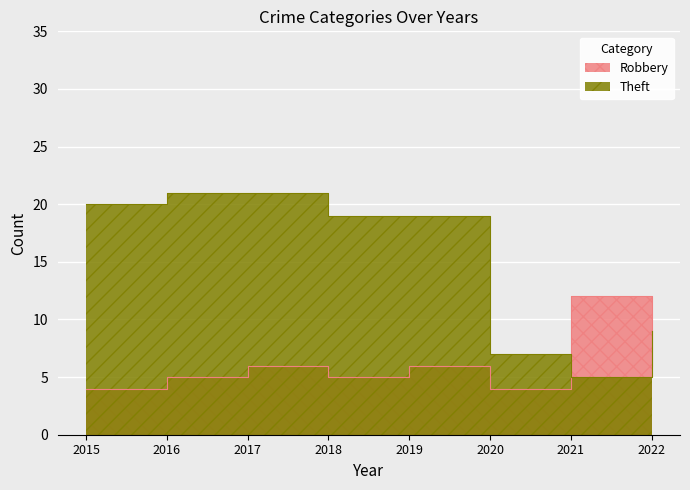

Which series has the largest range (max minus min)?

Theft